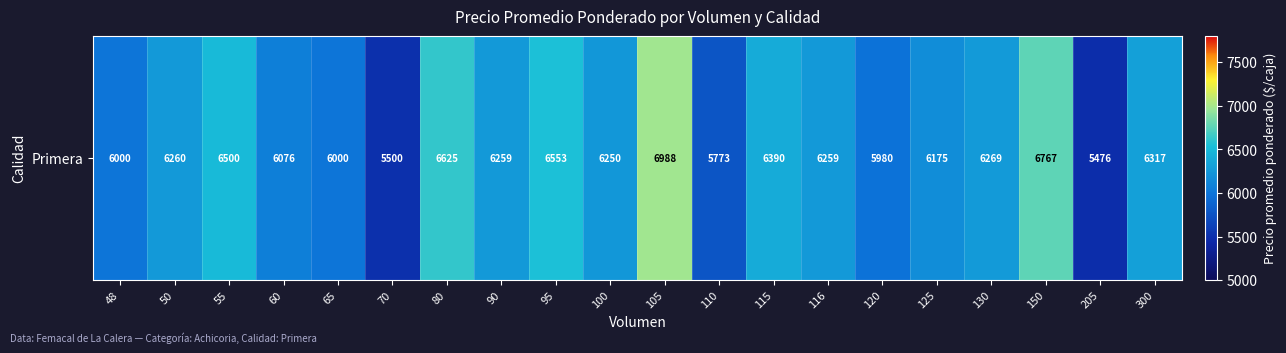

What is the difference between the maximum and minimum values?

1512